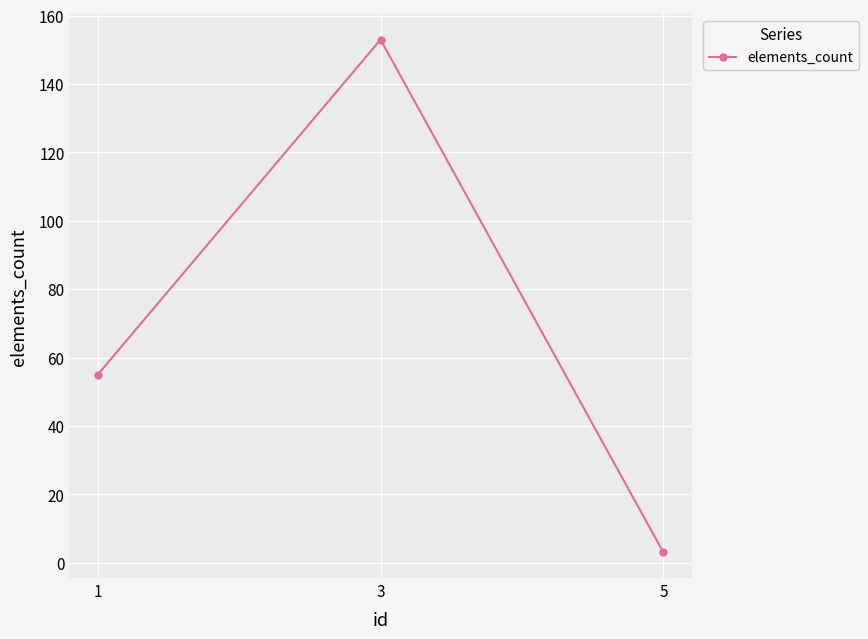

List the labels in order of value, smallest first.

5, 1, 3